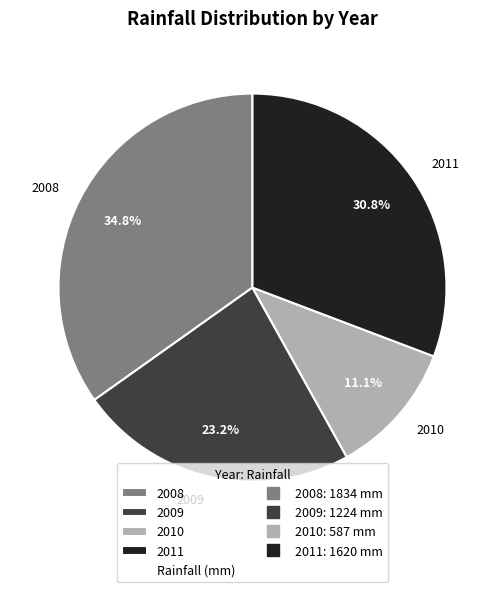

What percentage is the 2009 slice, to the nearest percent?

23%